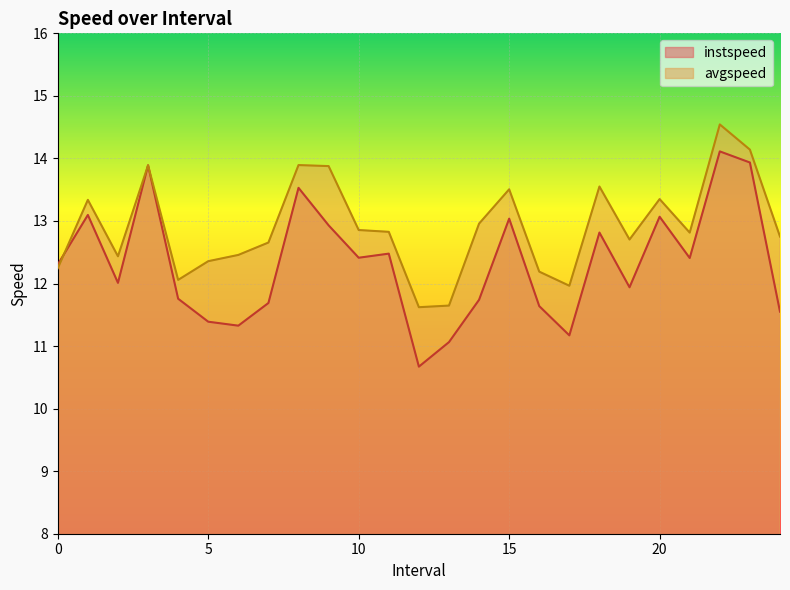

Rank the series at 23.0 from highest to lowest value.

avgspeed, instspeed